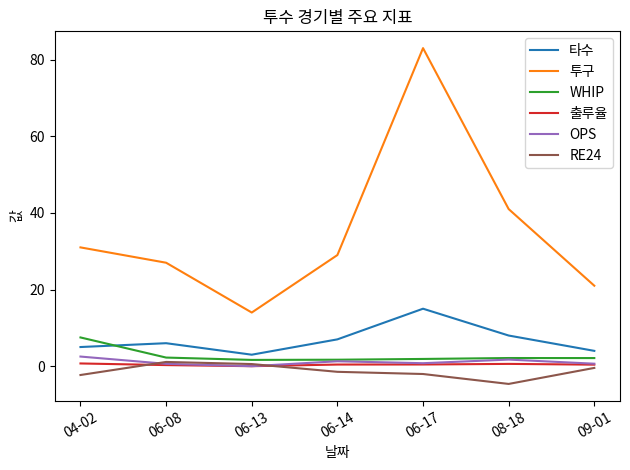

What is the sum of all 투구 values?

246.0